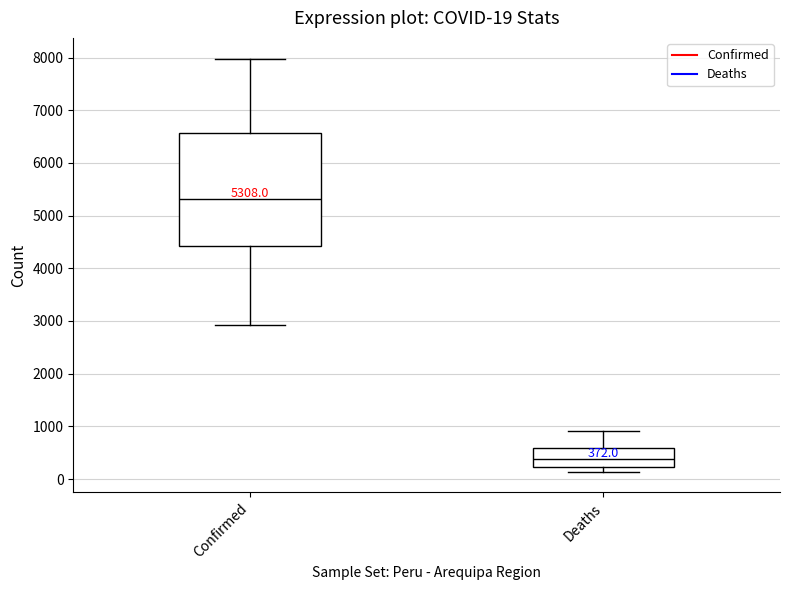

Which box is the tallest, from its lower edge to its upper edge?

Confirmed